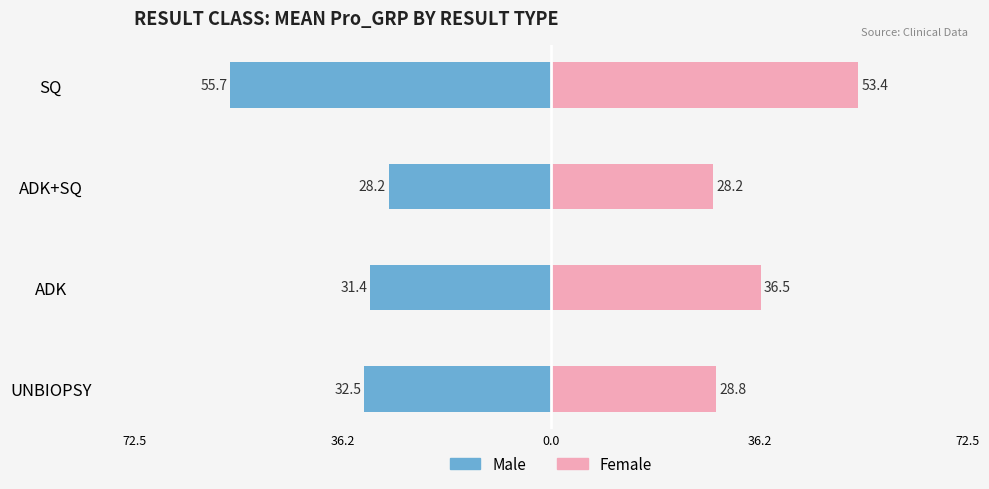

How many values in the Male series are below -31?

3